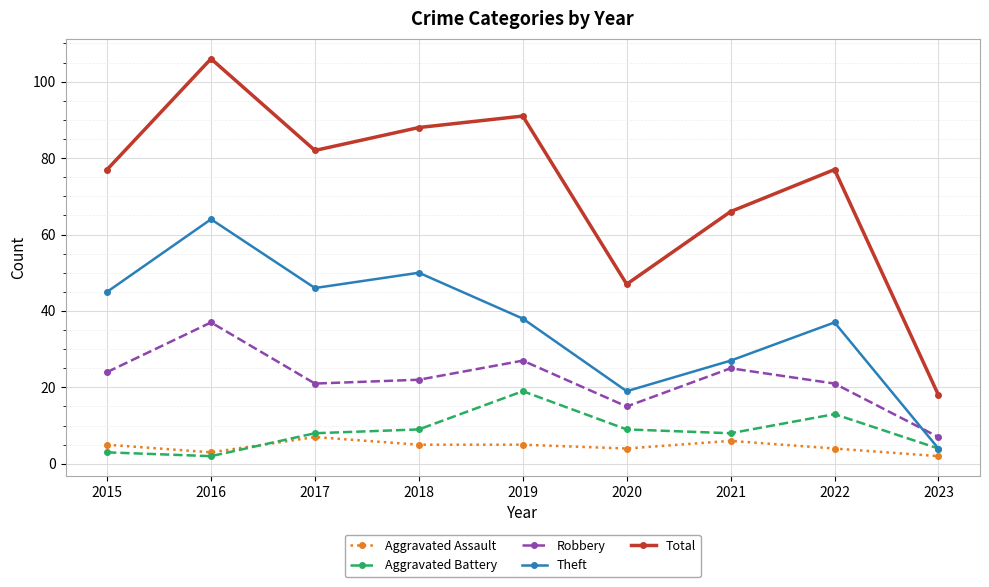

Where do Theft and Robbery first cross each other?

2022 and 2023